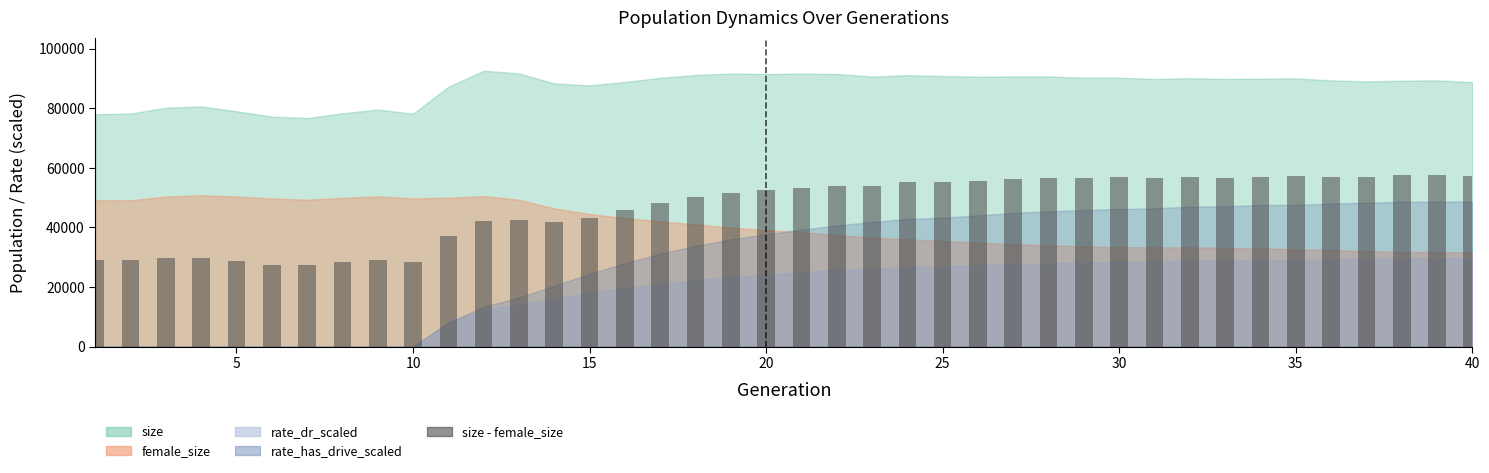

What is the value of the 4th bar from the left?

29802